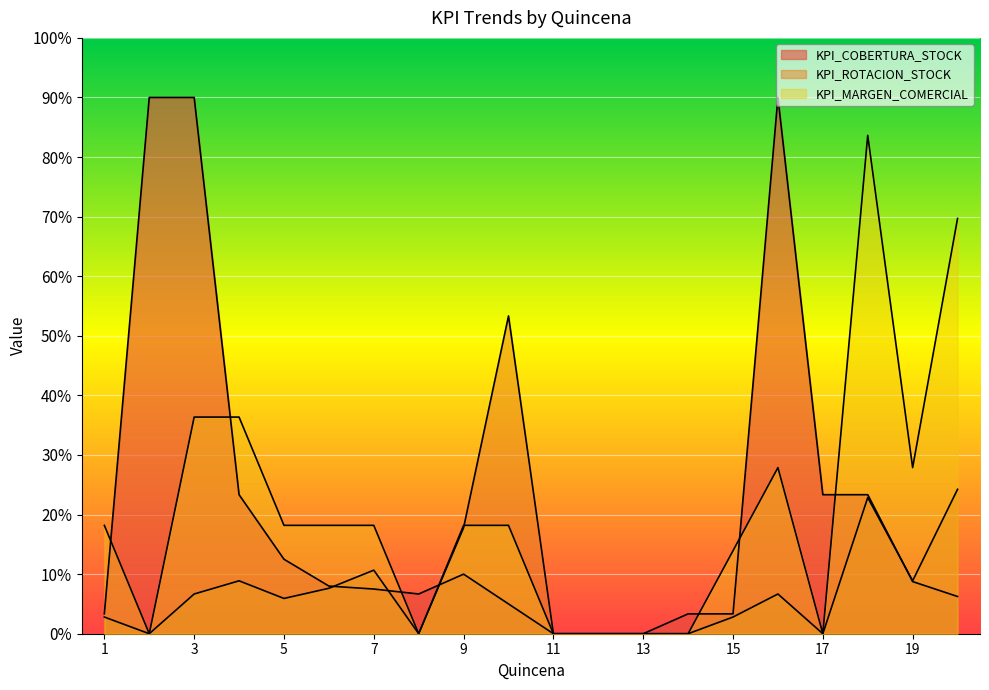

Count the number of data series in this chart.

3